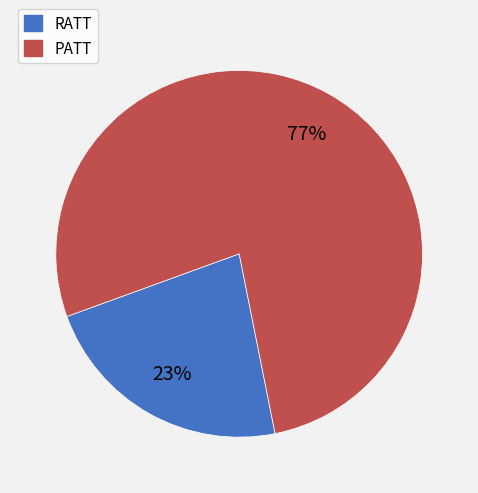

Does any single category account for the majority?

Yes